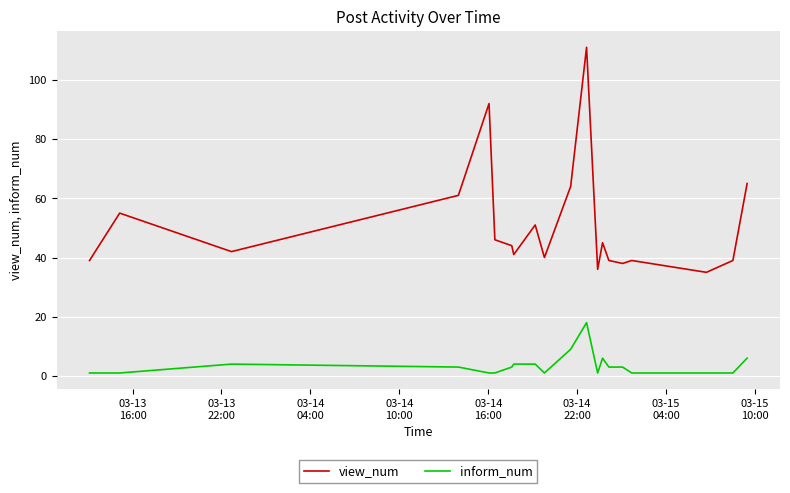

What is the highest value of the inform_num series?

18